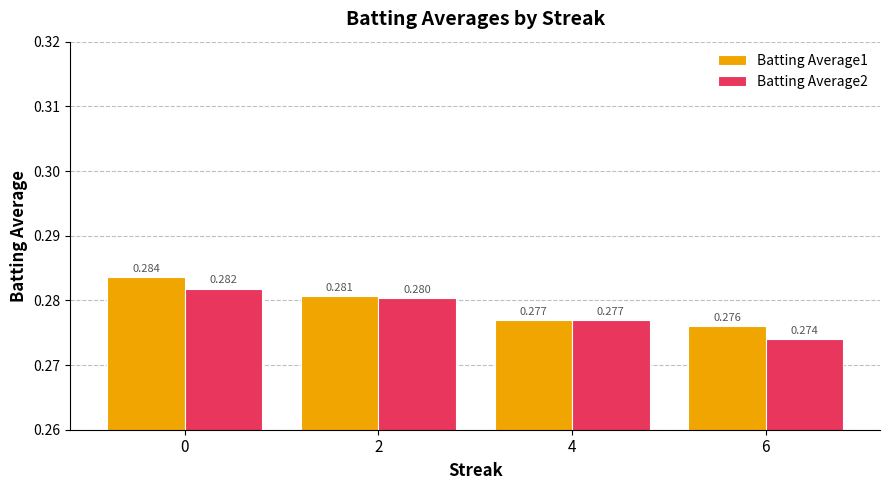

Is the value of Batting Average2 at 0 greater than the value of Batting Average1 at 6?

Yes